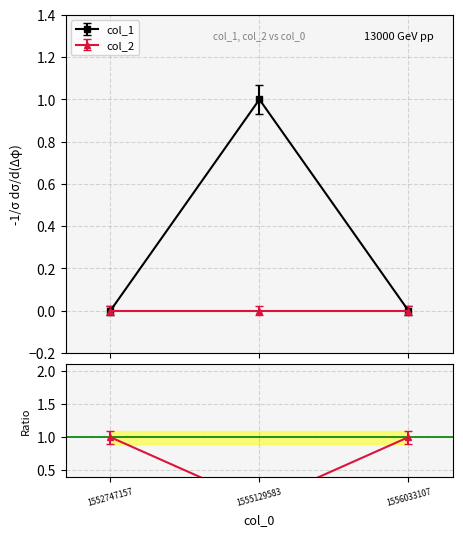

List the labels in order of value, largest first.

1555129583, 1552747157, 1556033107